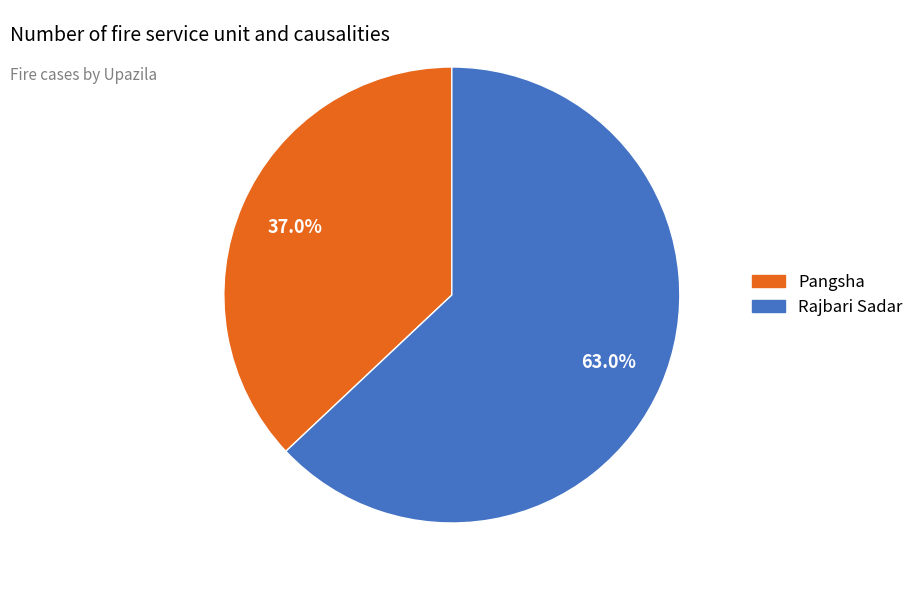

Which slice is the smallest?

Pangsha